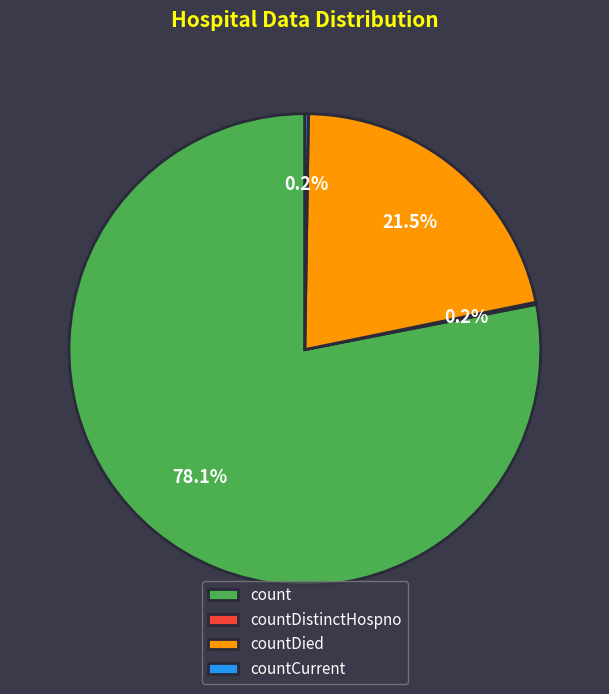

What is the majority slice?

count